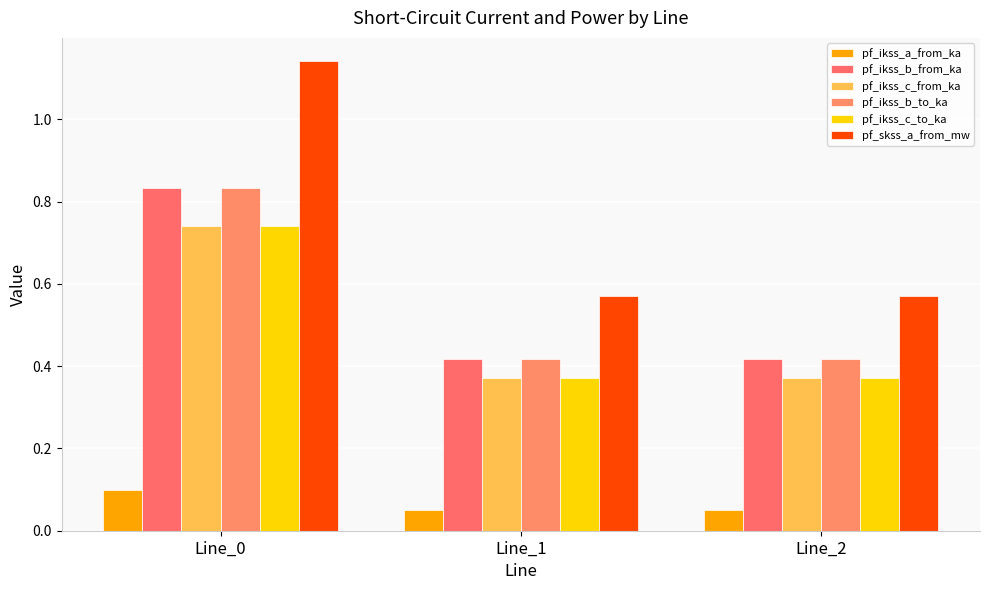

What is the highest value of the pf_ikss_c_to_ka series?

0.7